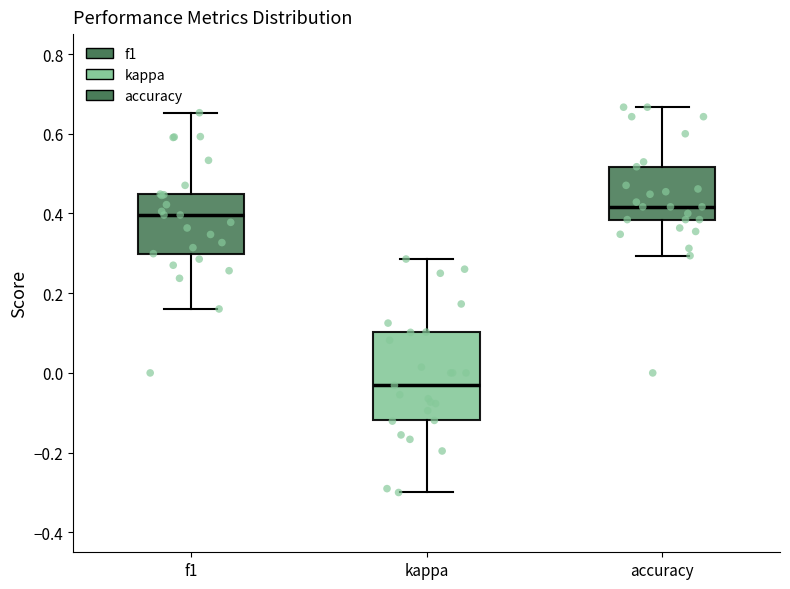

Reading left to right, transcribe this box plot: for each box, give where its median line is, the range the box spans, and where its two whiskers end, as read against the y-axis. The values are not printed on the chart, so give them approximately, as read against the axis.

f1: median 0.40, box 0.30 to 0.44, whiskers 0.16 to 0.66
kappa: median -0.04, box -0.12 to 0.10, whiskers -0.30 to 0.28
accuracy: median 0.42, box 0.38 to 0.52, whiskers 0.30 to 0.66